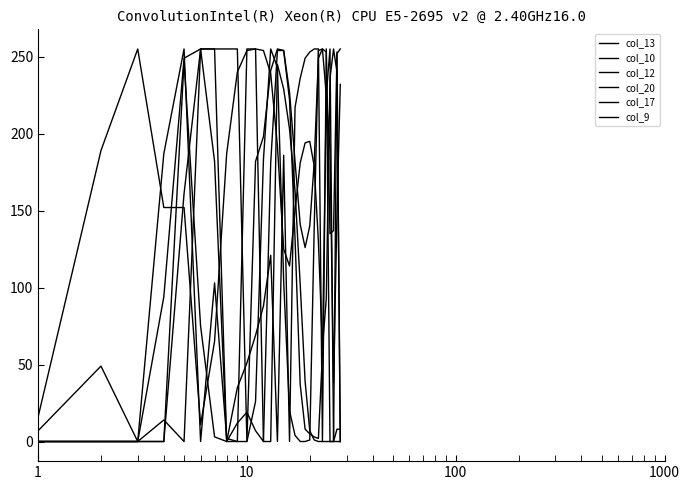

How many lines are shown in the chart?

6